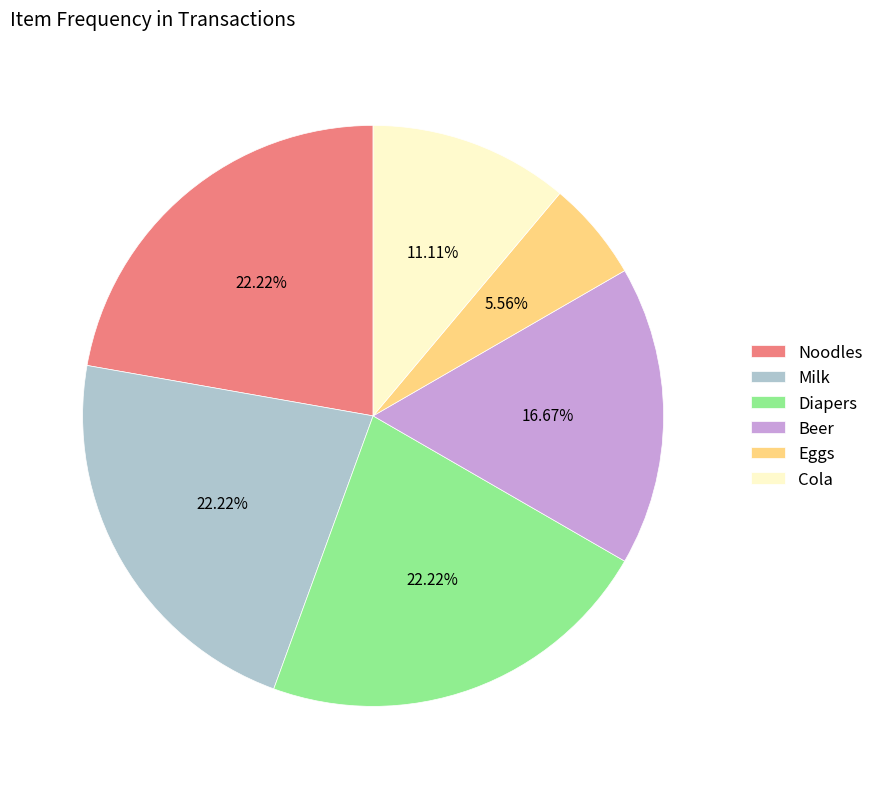

What is the ratio of the value at Diapers to the value at Noodles?

1.0